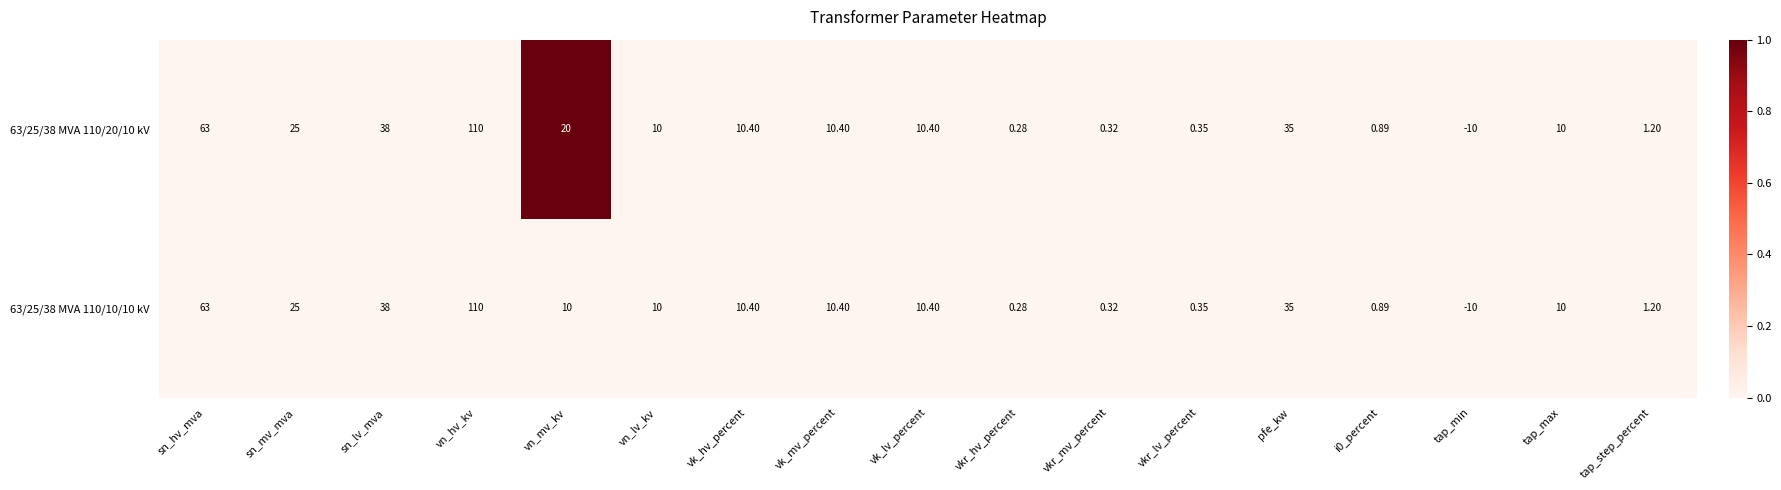

Is the value of 63/25/38 MVA 110/20/10 kV at vk_mv_percent greater than the value of 63/25/38 MVA 110/10/10 kV at sn_mv_mva?

No